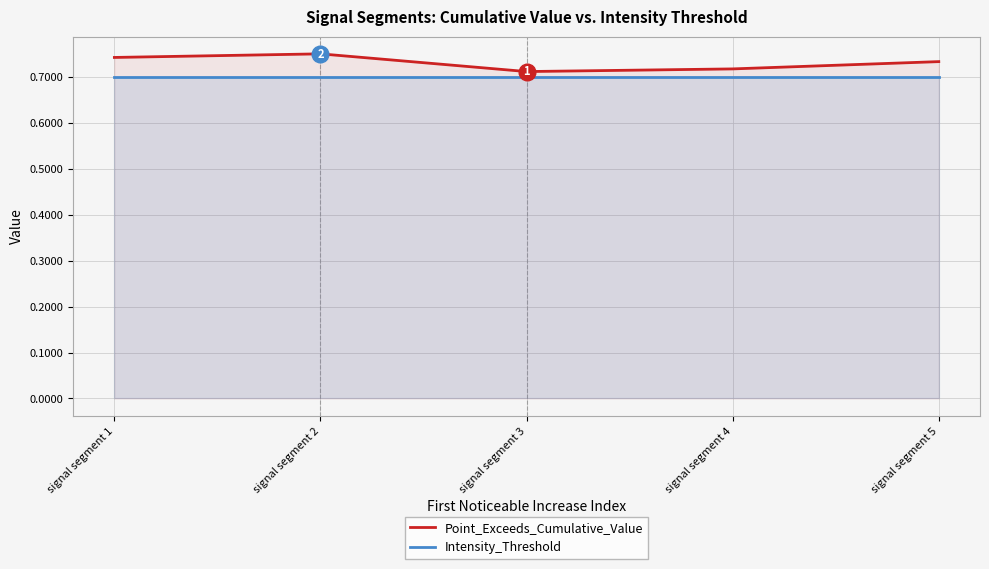

What is the total value across all series at signal segment 2?

1.5